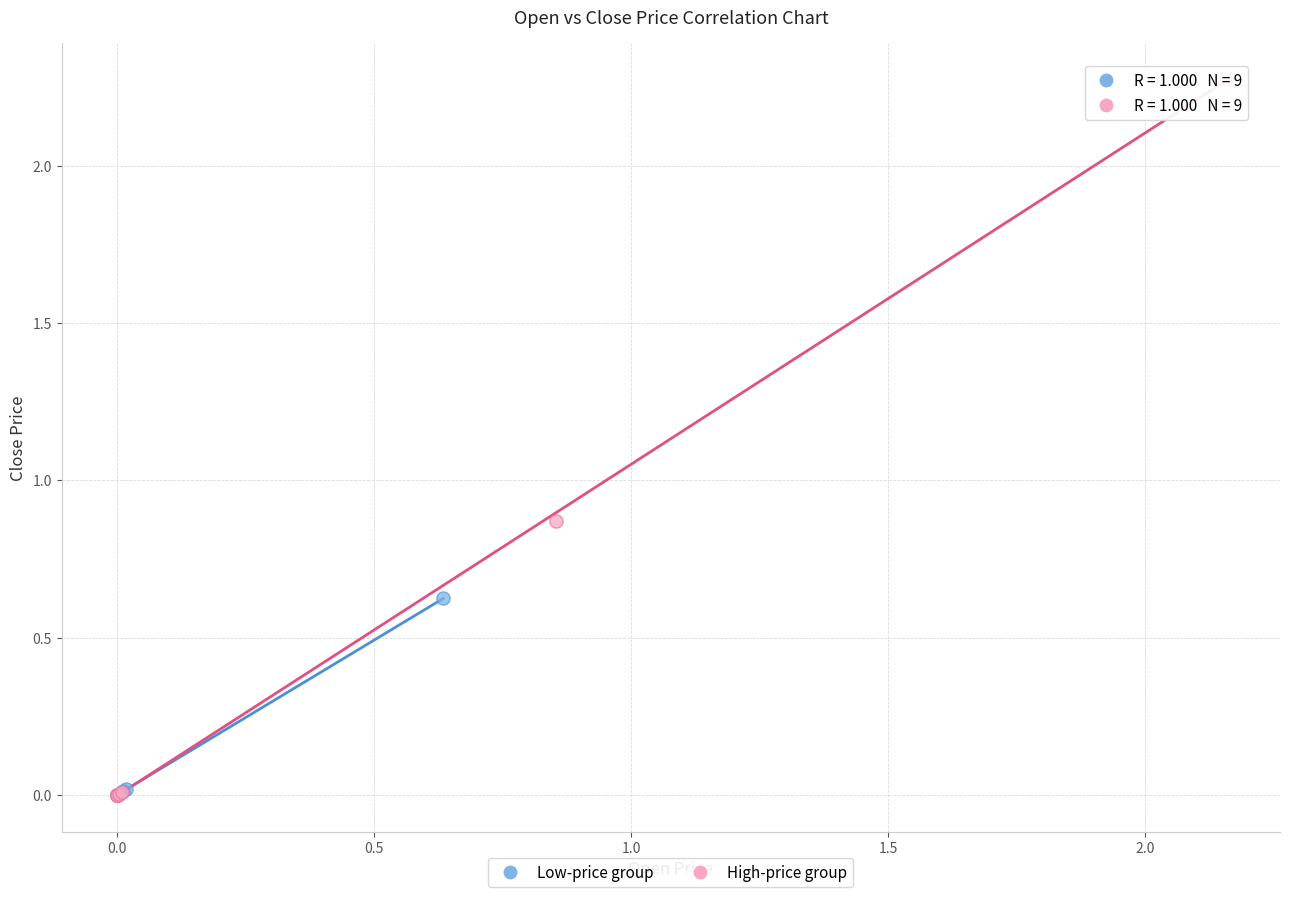

What are all the series names shown in the legend?

Low-price group, High-price group